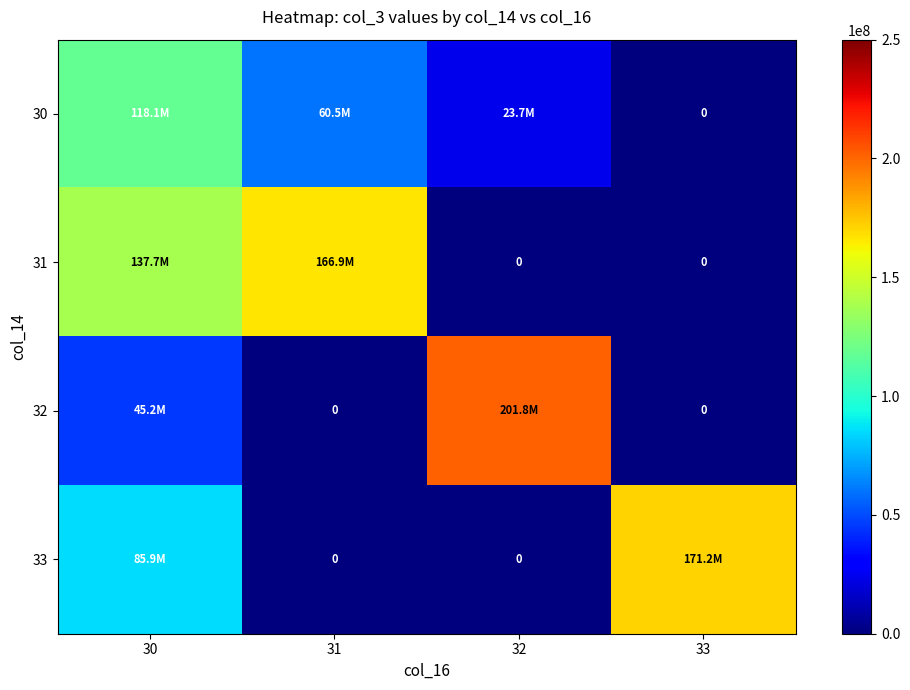

At which category is the sum across all series the highest?

30